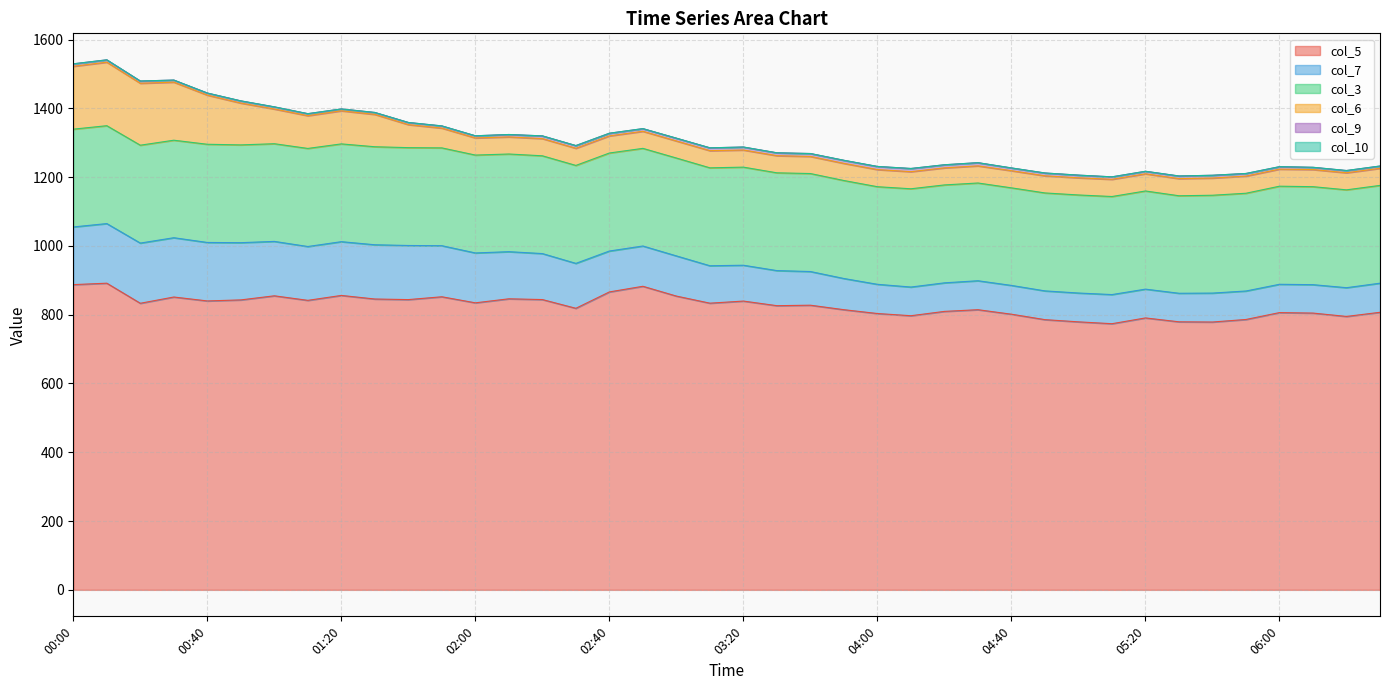

Count the number of categories in the chart.

40